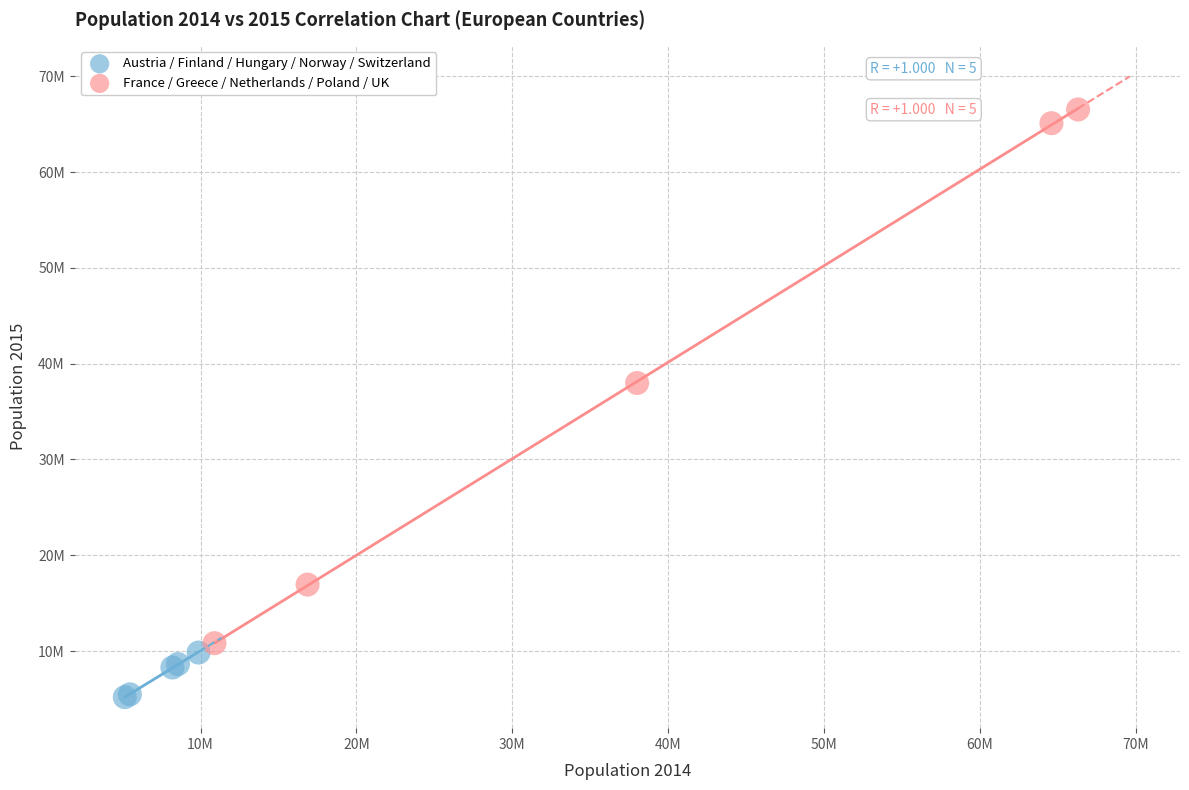

Which series contains the highest Y value?

France / Greece / Netherlands / Poland / UK